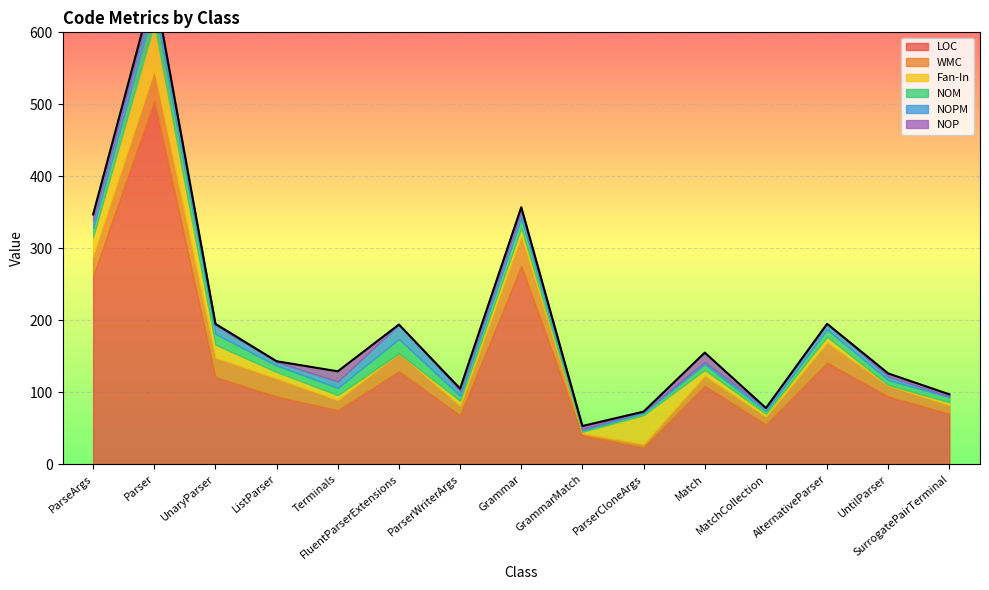

Rank the categories by Fan-In value from highest to lowest.

Parser, ParserCloneArgs, ParseArgs, UnaryParser, Grammar, ListParser, Match, AlternativeParser, Terminals, ParserWriterArgs, MatchCollection, SurrogatePairTerminal, GrammarMatch, UntilParser, FluentParserExtensions